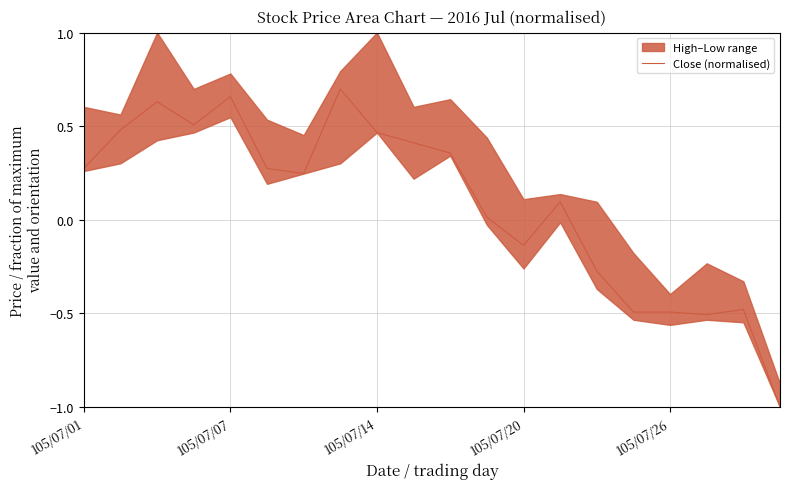

The Close (normalised) series shows -0.1 at 105/07/26. True or false?

False